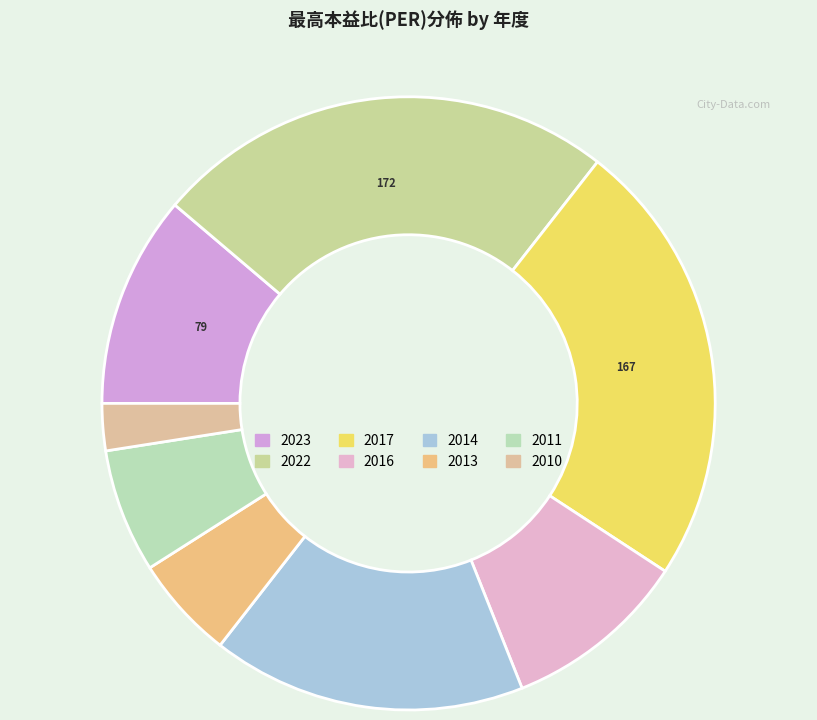

How many segments does this pie chart have?

8